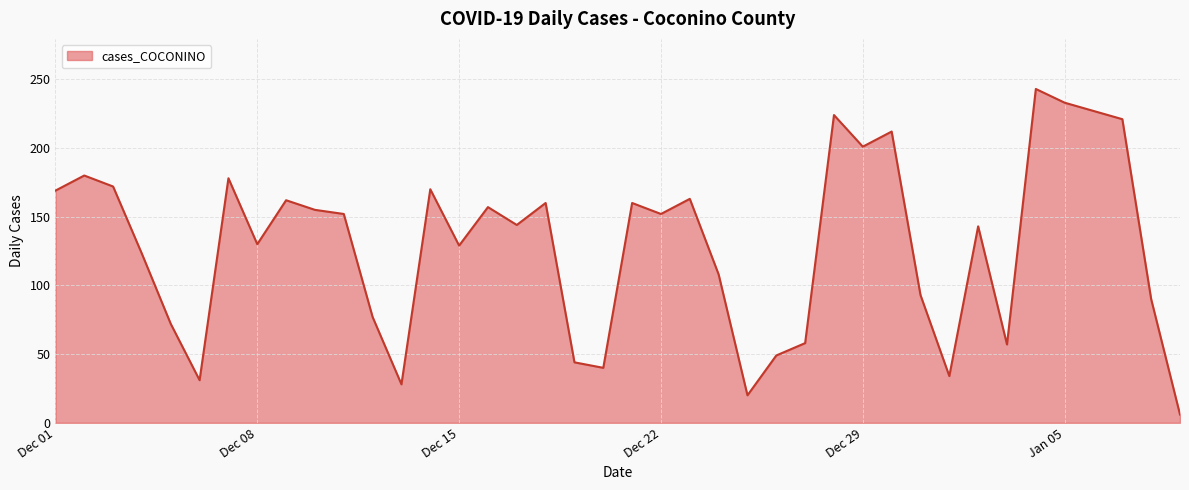

What is the difference between the second highest and second lowest values?

213